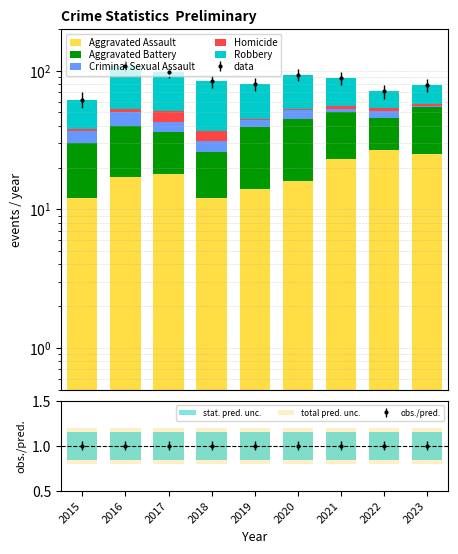

Where is Aggravated Battery nearest to the value 22?

2016